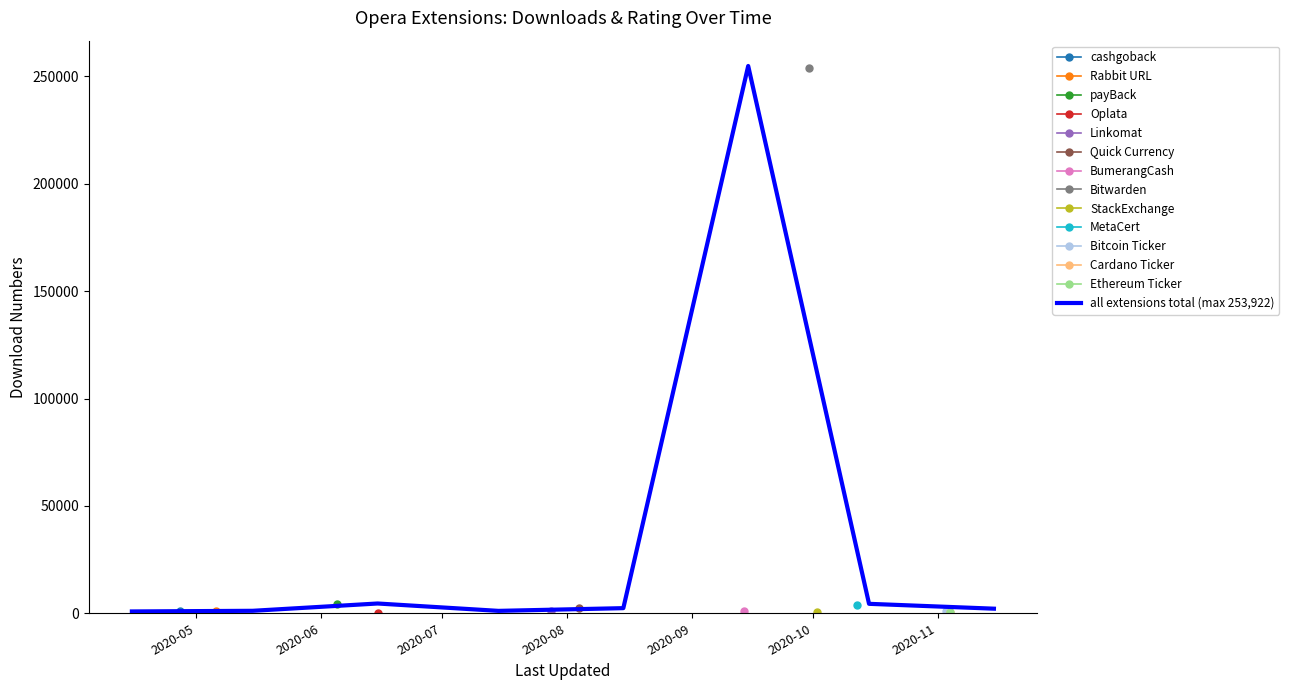

True or false: the data shows 1152 at 2020-06.

True